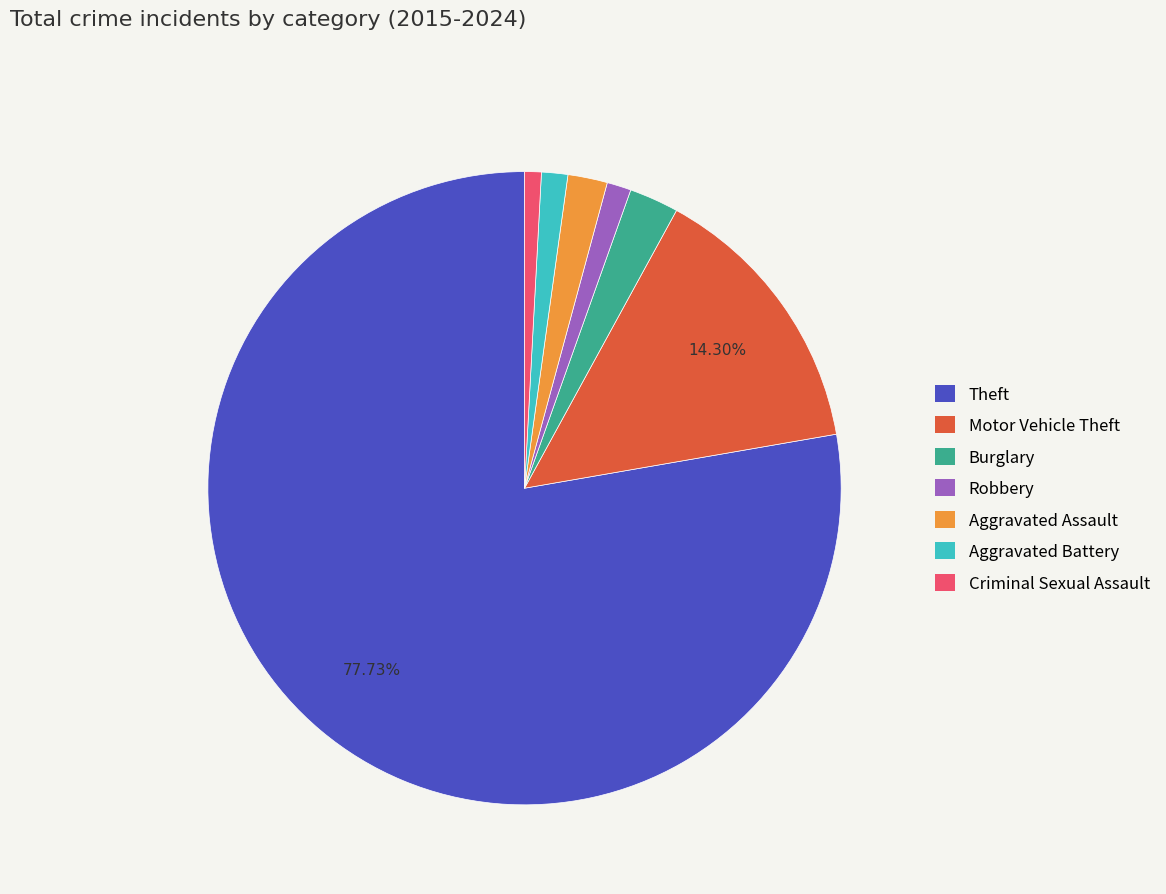

How many slices are in this pie chart?

7